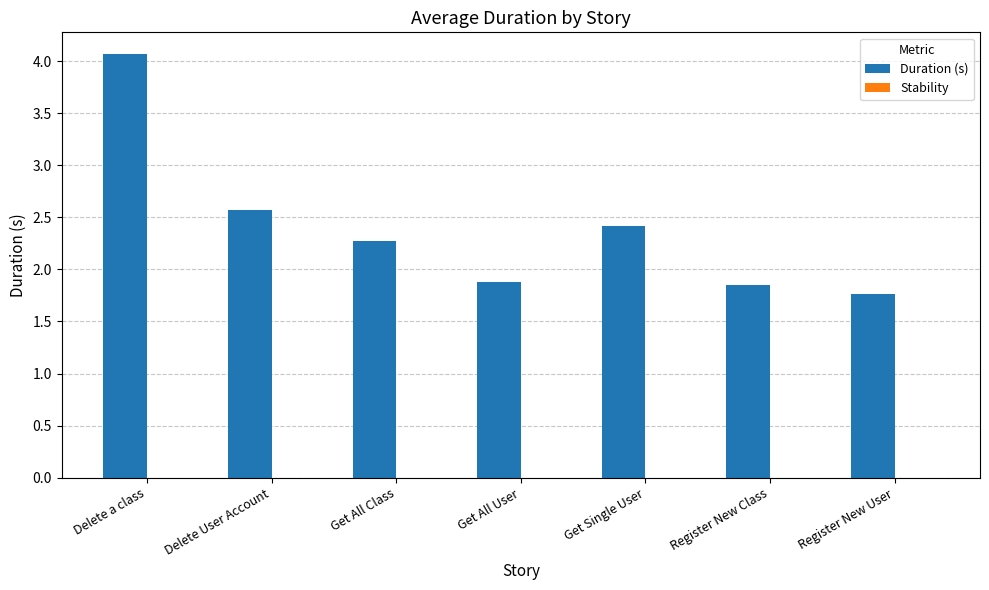

What is the label of the 7th bar from the left?

Register New User